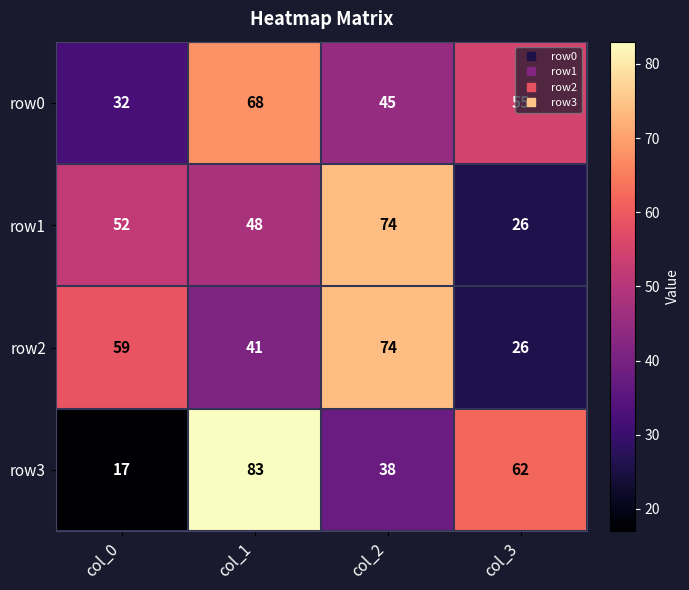

Count the row0 values in the range 45 to 68.

3